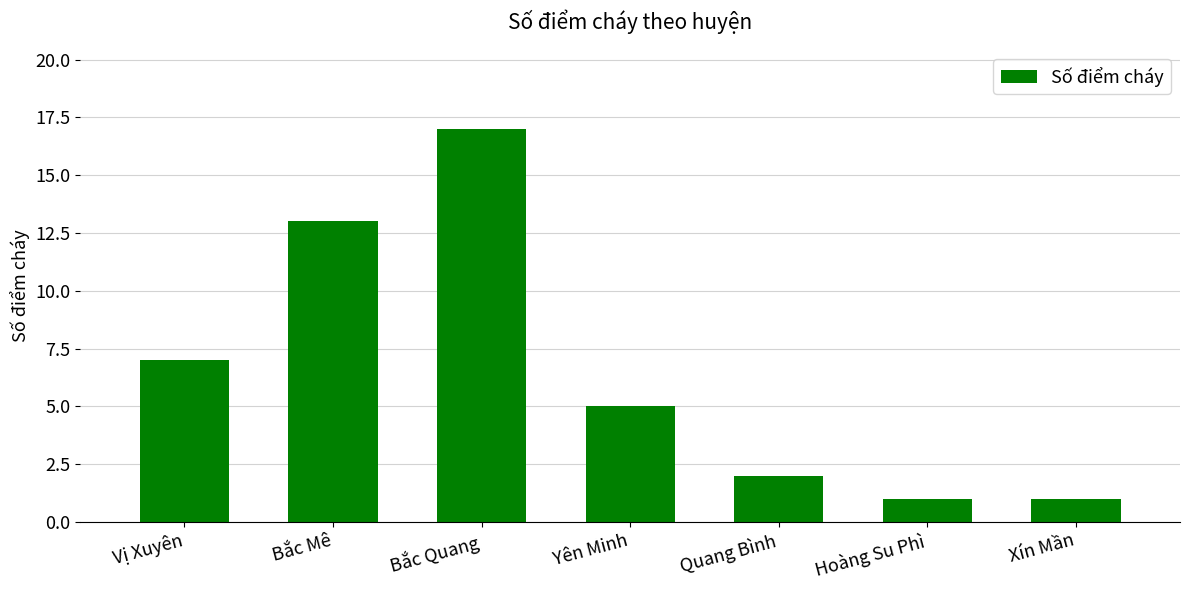

What is the value of the 4th bar from the left?

5